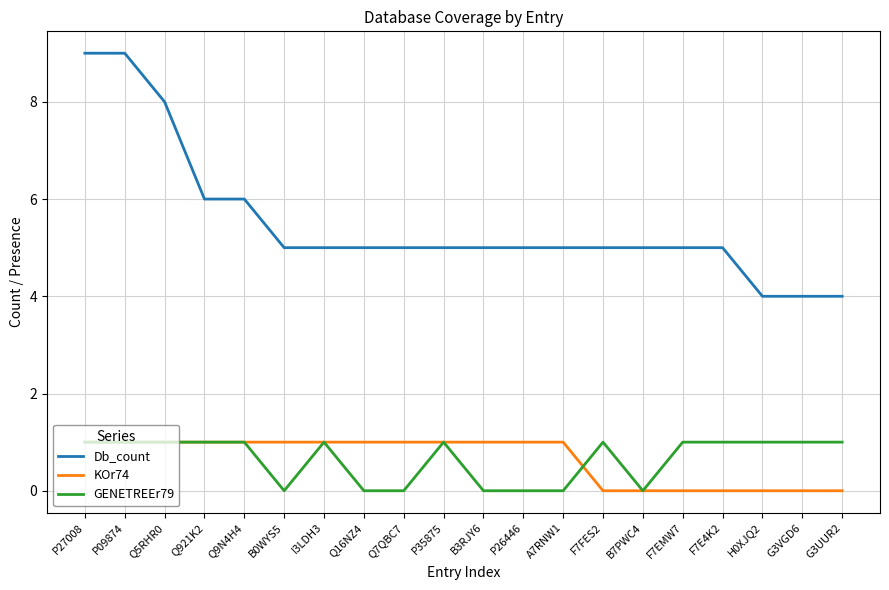

What is the total value across all series at P35875?

7